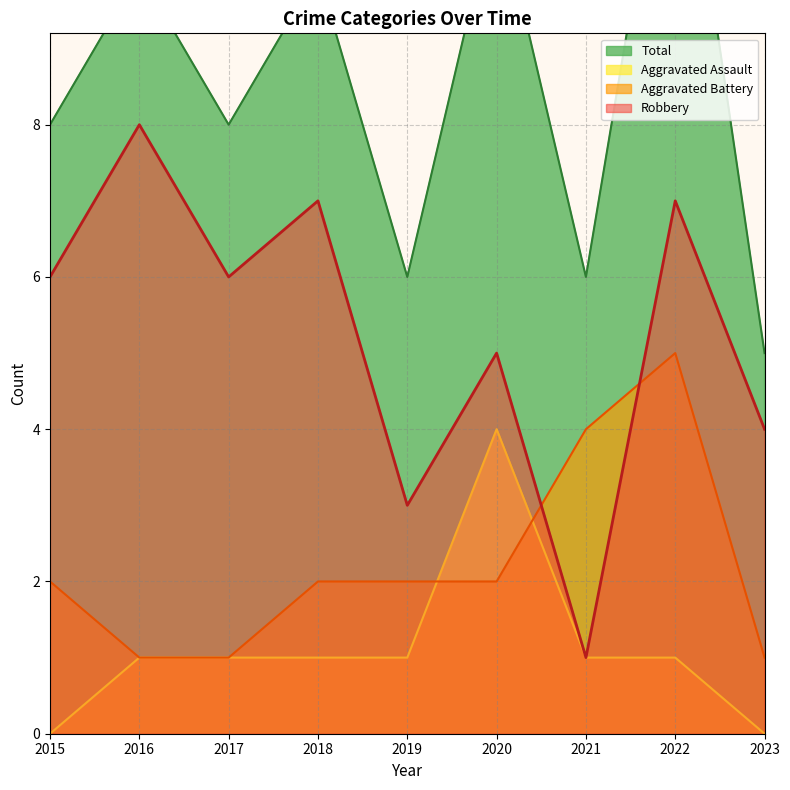

Which series has the widest spread of values?

Total